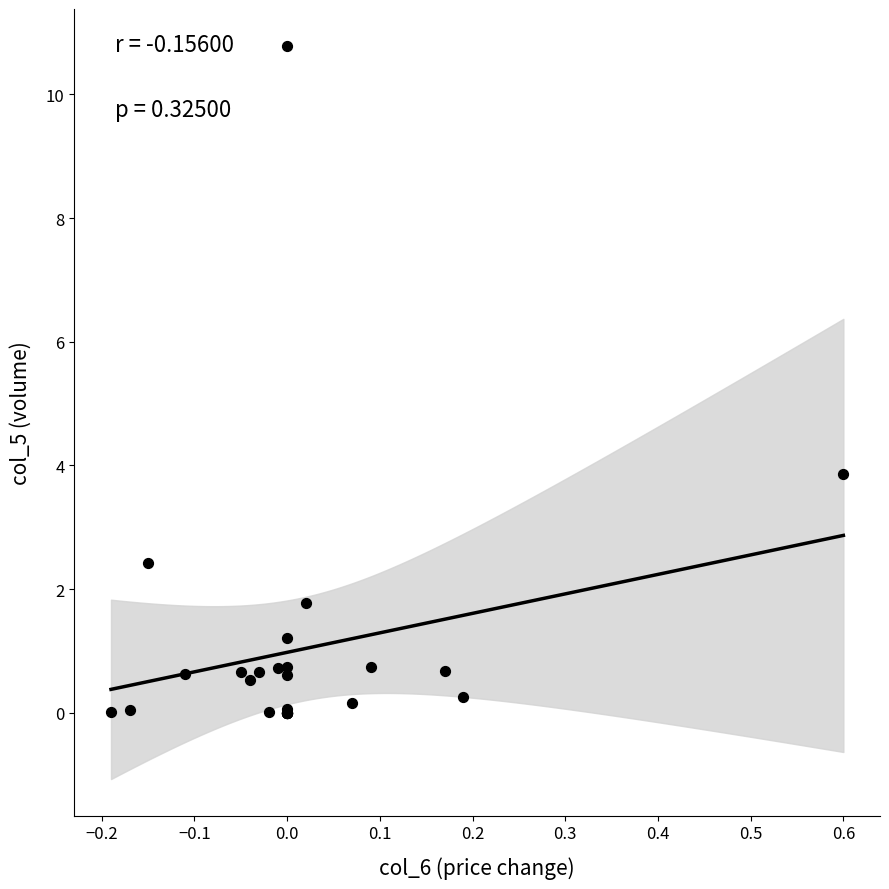

What Y value in the scatter plot is closest to 5?

3.9